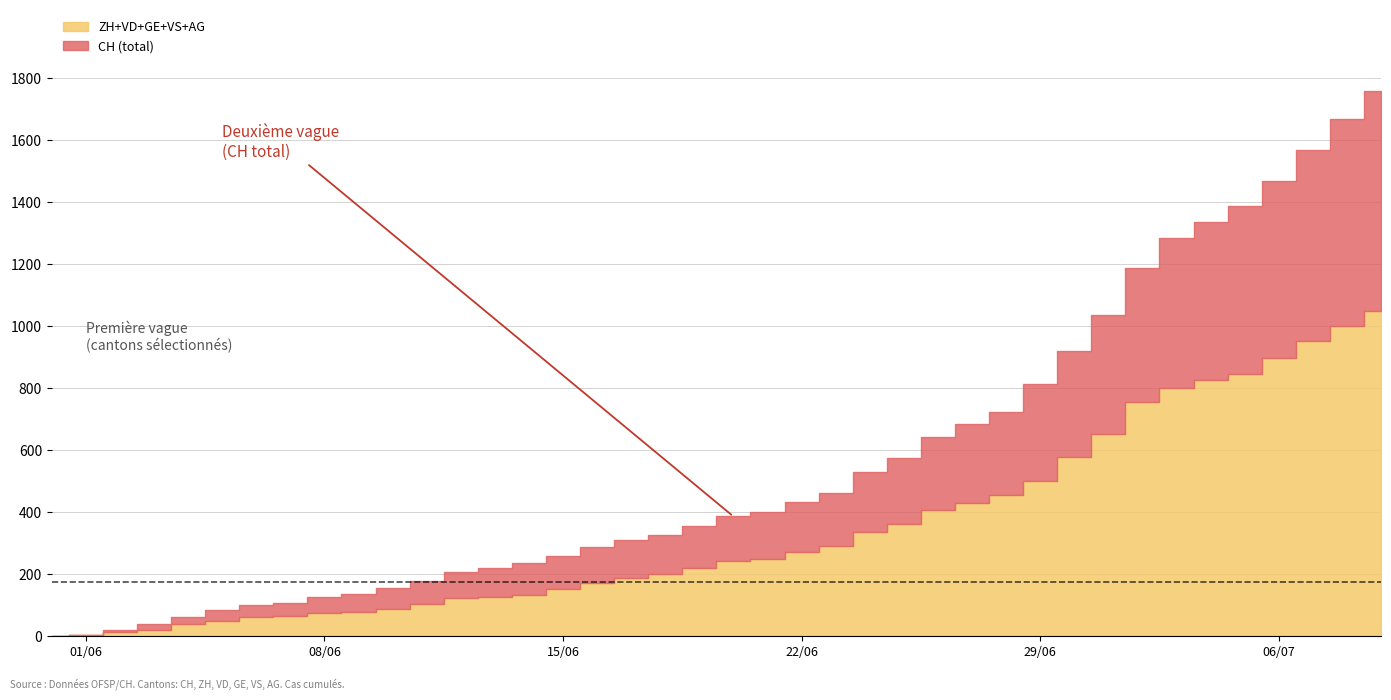

True or false: AG has more than 0 interior local peaks.

False